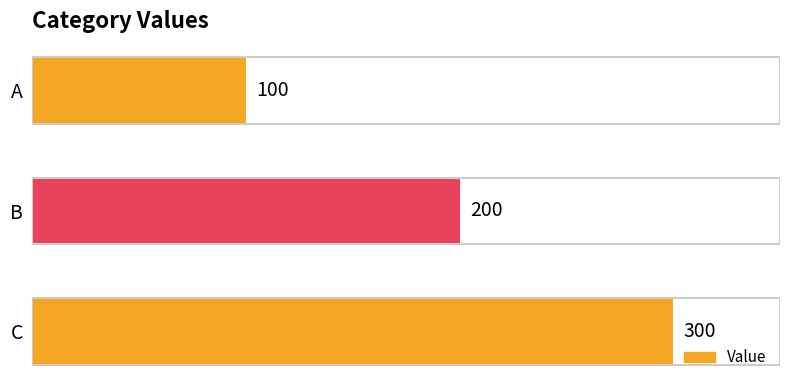

Does the chart contain stacked bars?

No